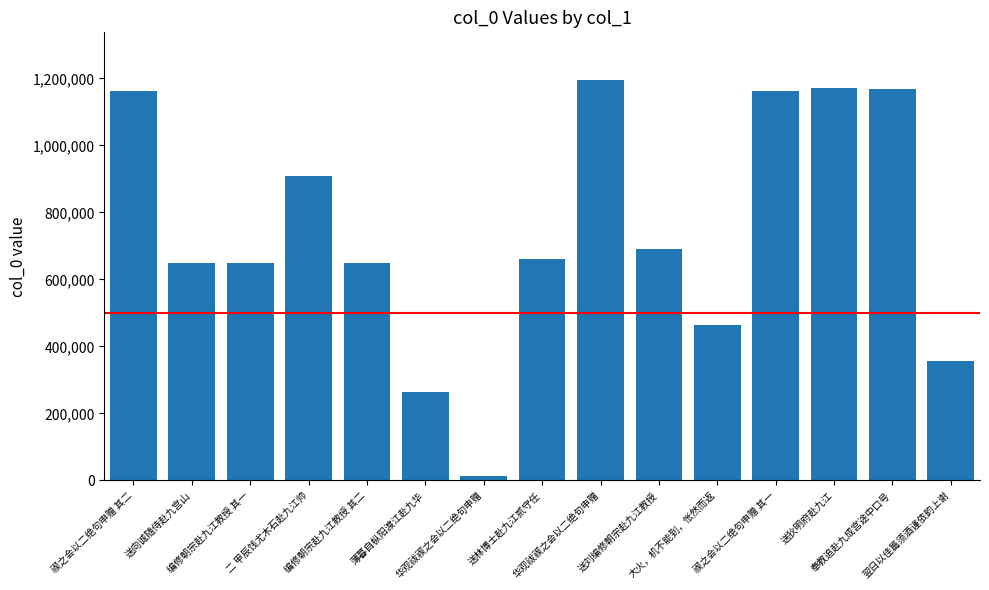

What is the label of the 1st bar from the right?

翌日以佳篇须酒谨依韵上谢